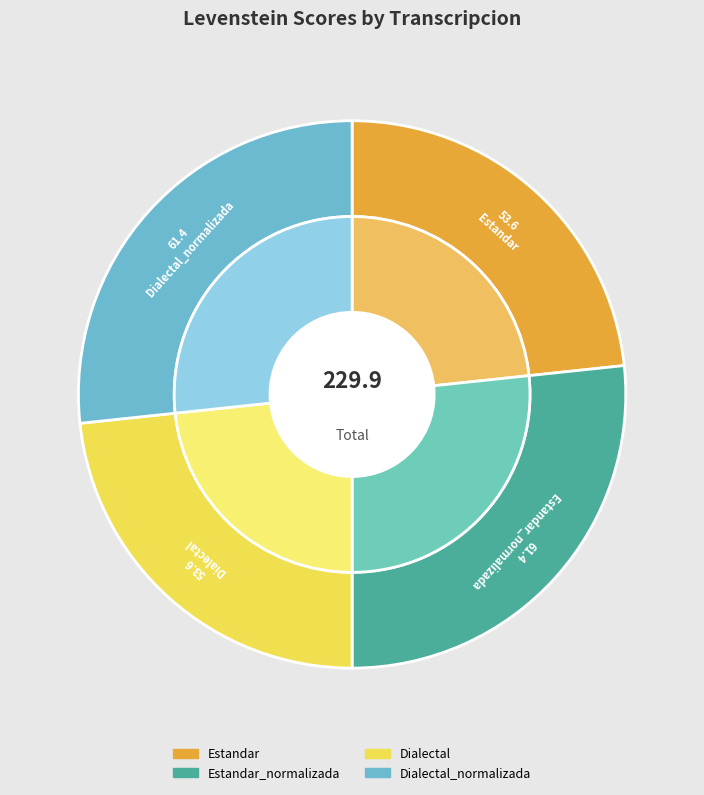

To the nearest percent, what percentage of the pie is Dialectal?

23%